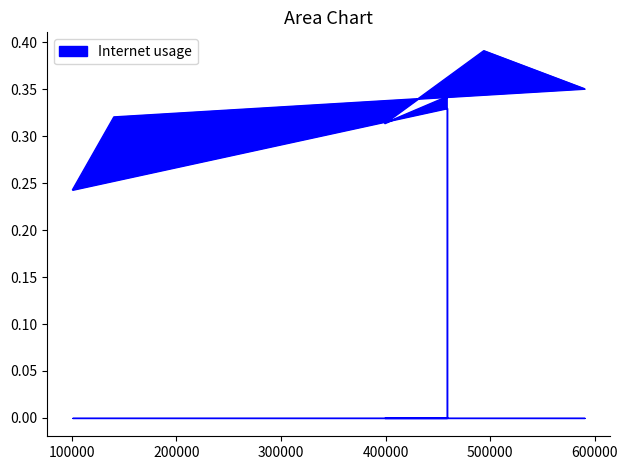

What is the average value?

0.3